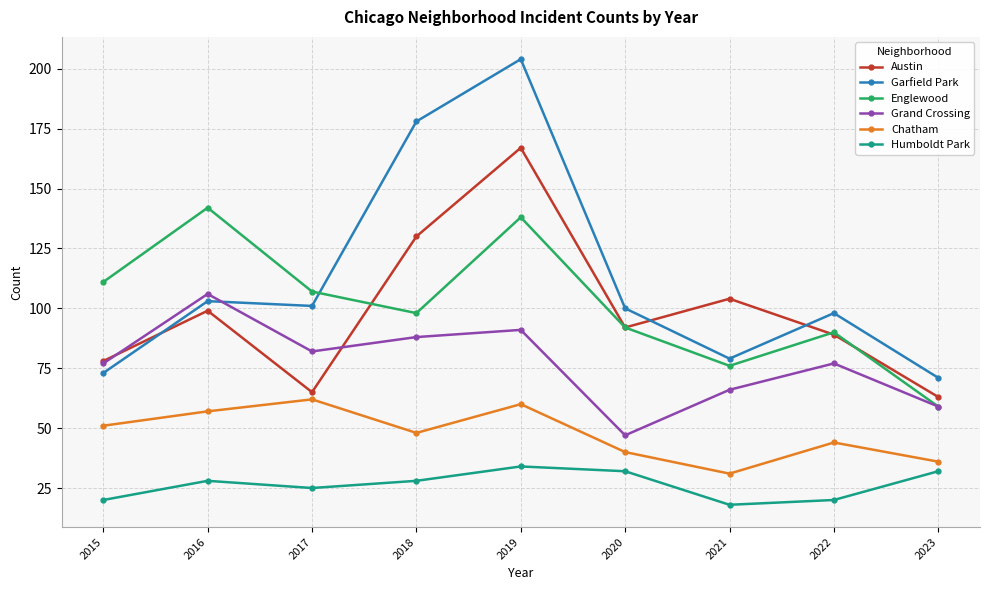

At 2016, list the series in order from smallest to largest.

Humboldt Park, Chatham, Austin, Garfield Park, Grand Crossing, Englewood